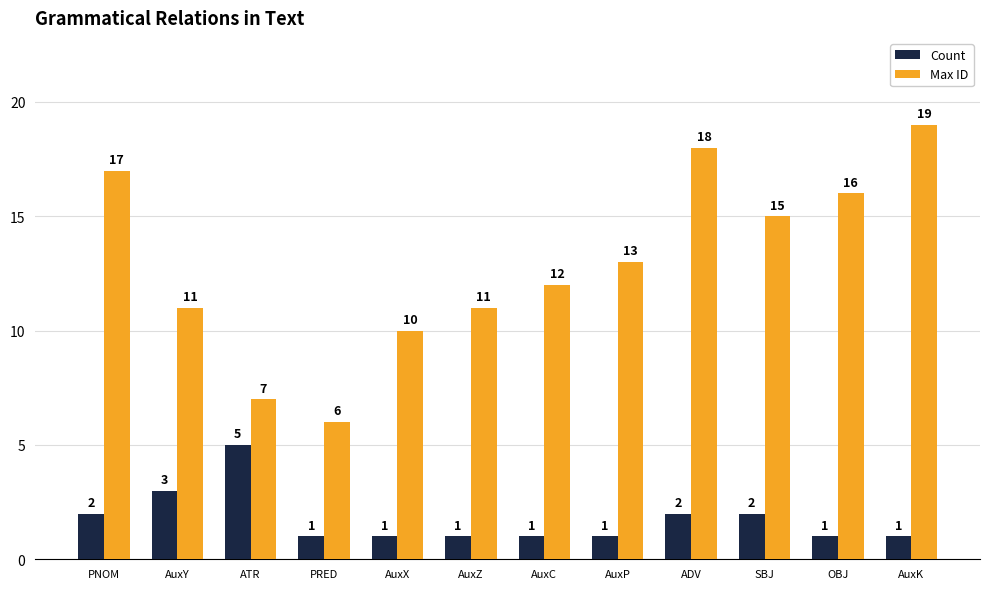

What is the average value of the Max ID series?

13